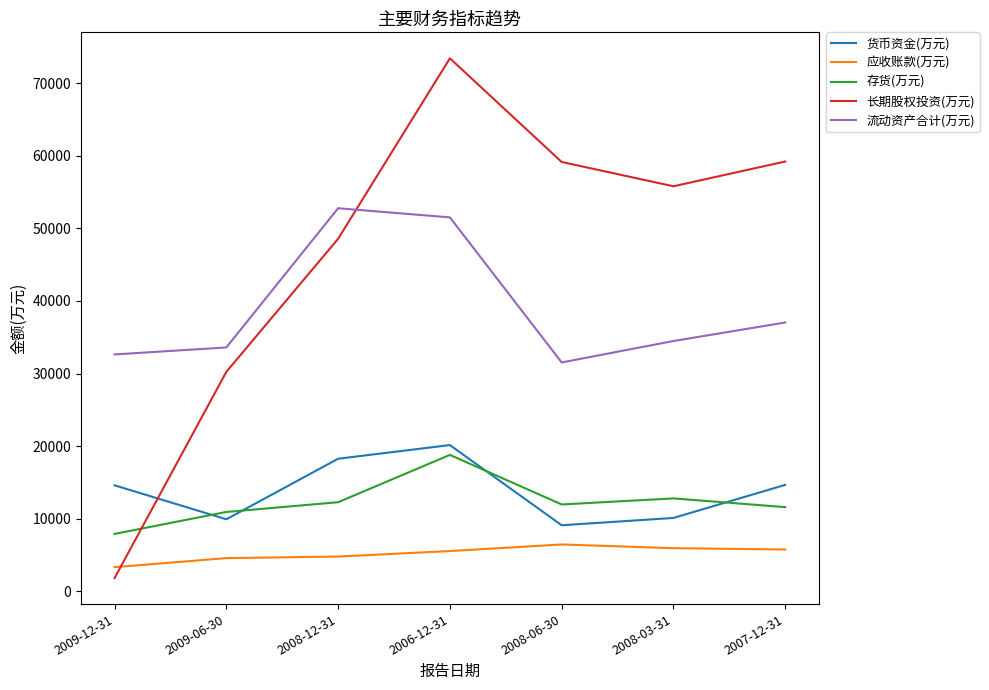

At which category is the sum across all series the highest?

2006-12-31